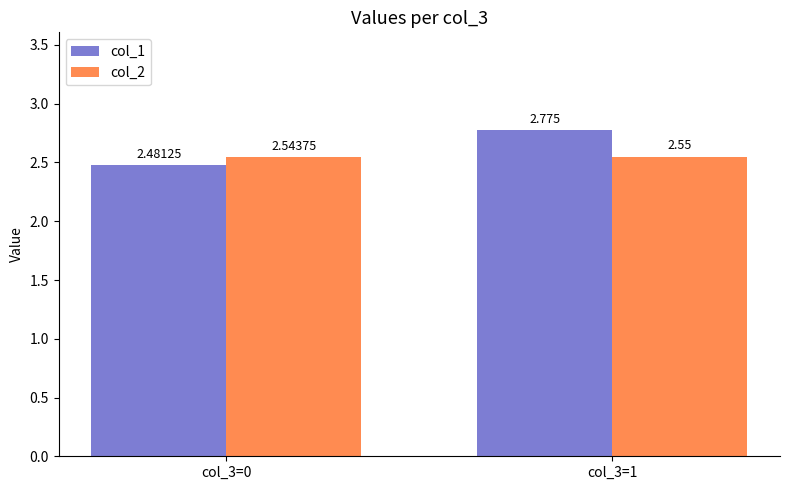

At how many categories does at least one series exceed 2?

2